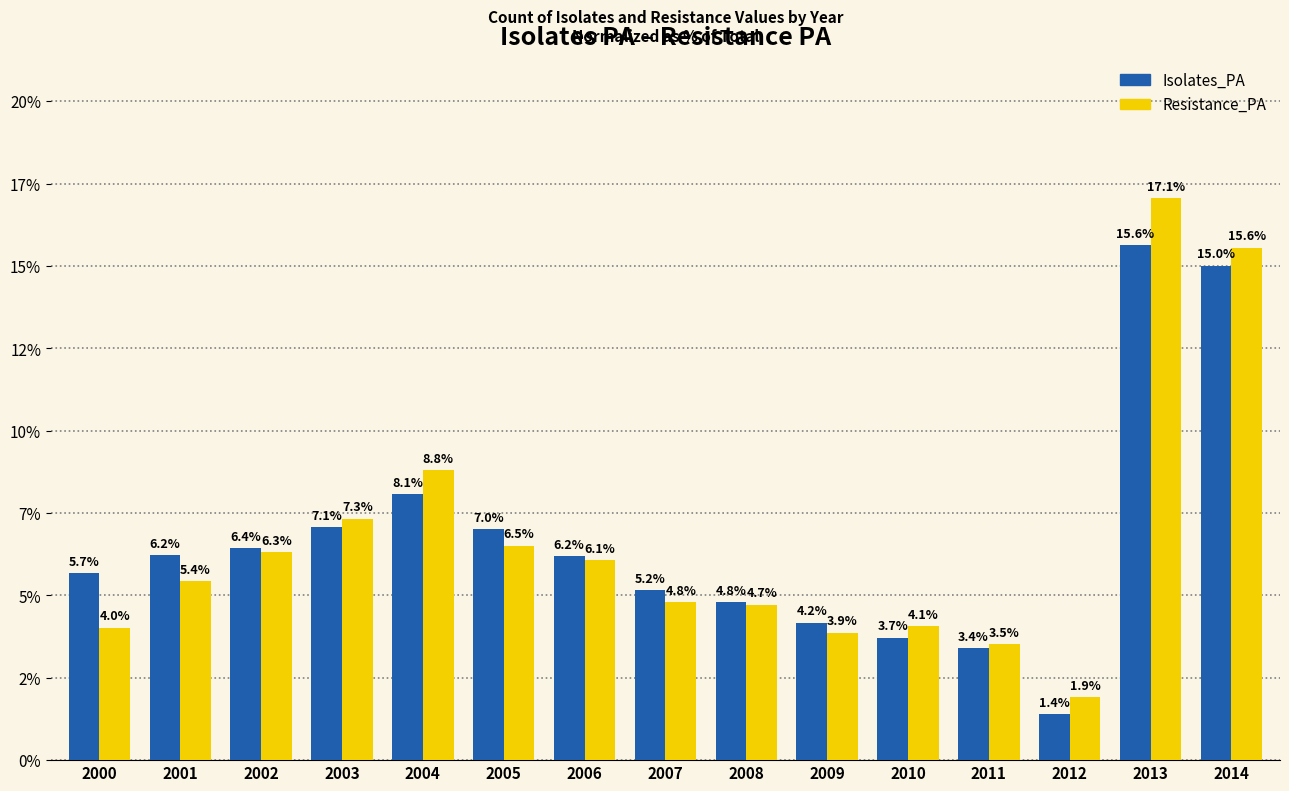

What is the difference between the highest and lowest values at 2005?

0.5